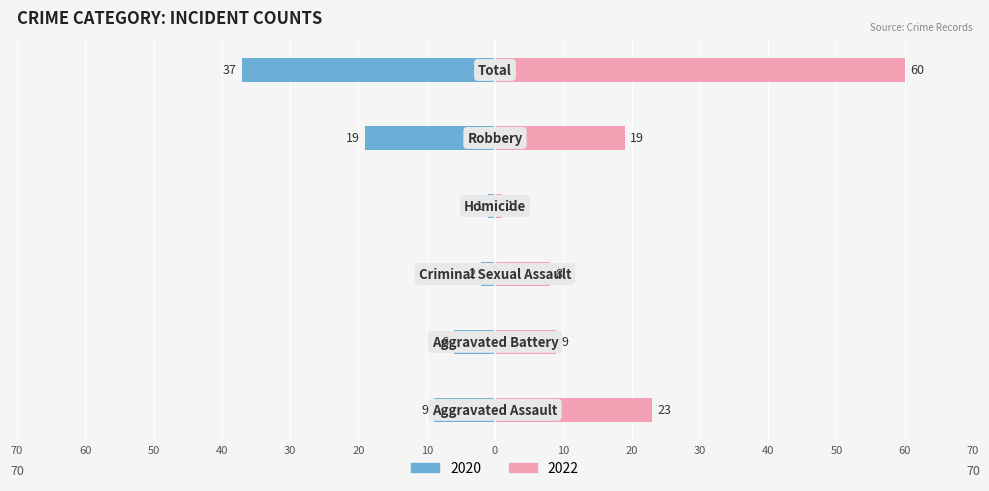

Reading right to left, extract all data points from this chart.

2020: Total=-37	Robbery=-19	Homicide=-1	Criminal Sexual Assault=-2	Aggravated Battery=-6	Aggravated Assault=-9
2022: Total=60	Robbery=19	Homicide=1	Criminal Sexual Assault=8	Aggravated Battery=9	Aggravated Assault=23